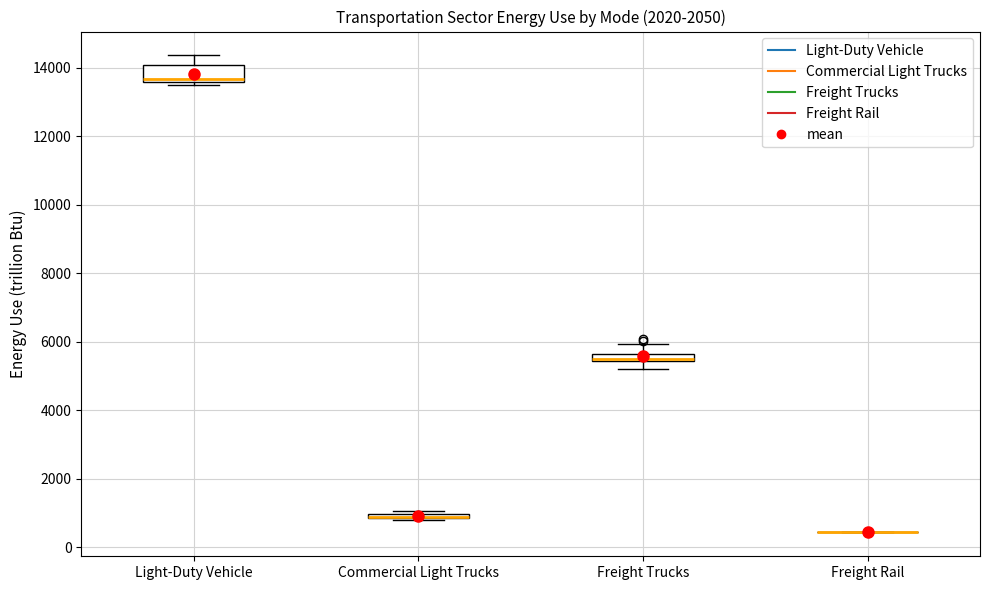

Where is the lower edge of the box for Freight Trucks on the y-axis? The values are not printed on the chart, so give them approximately, as read against the axis.

5400